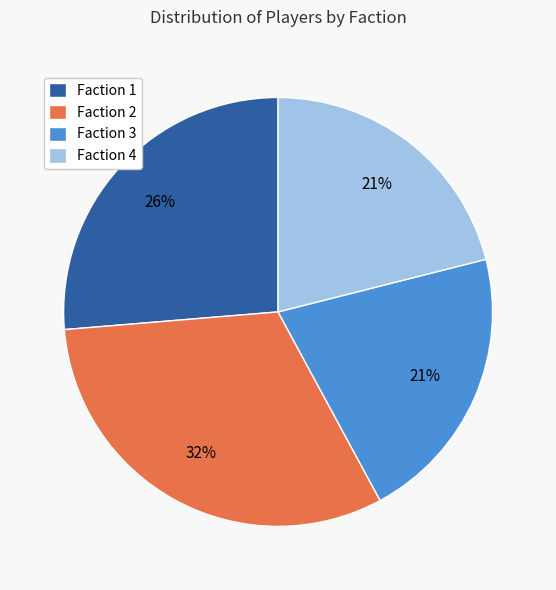

How many slices are in this pie chart?

4